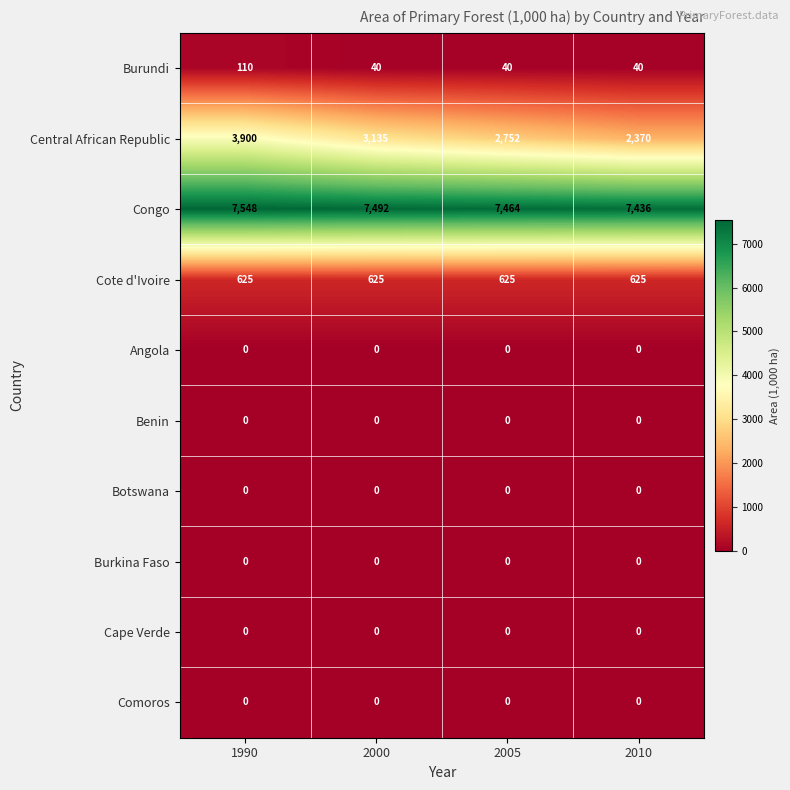

Which category has the highest value across all series?

1990